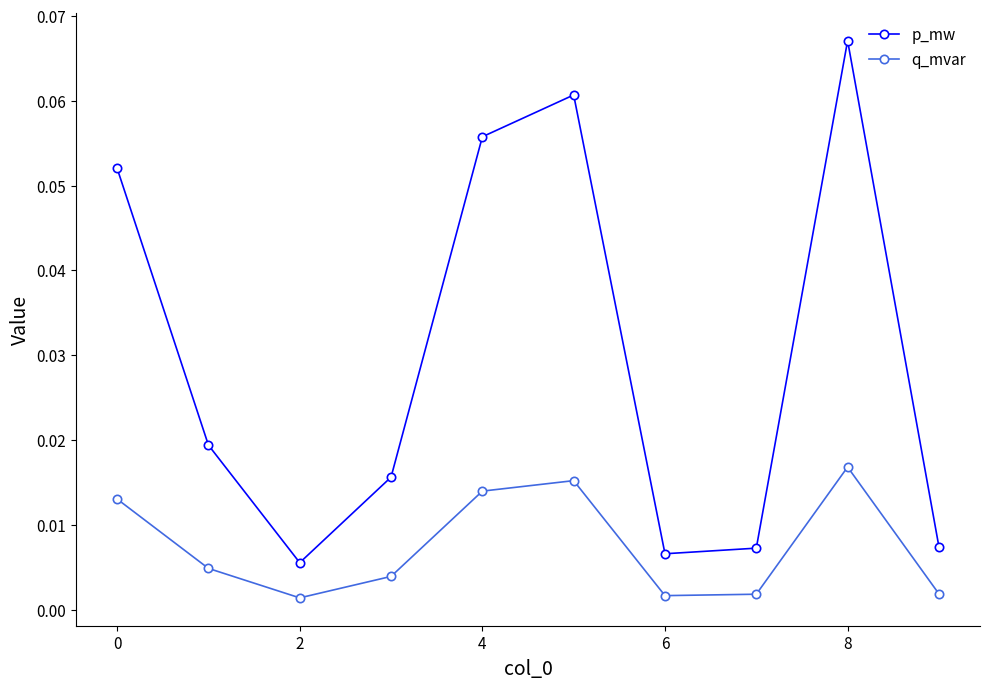

Which series has the largest total across all categories?

p_mw